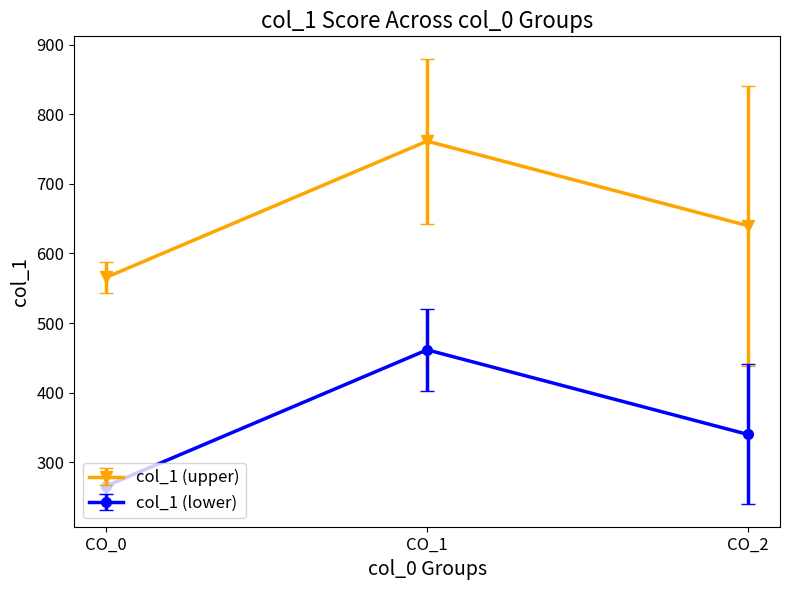

What is the difference between the highest and lowest values at CO_1?

300.0